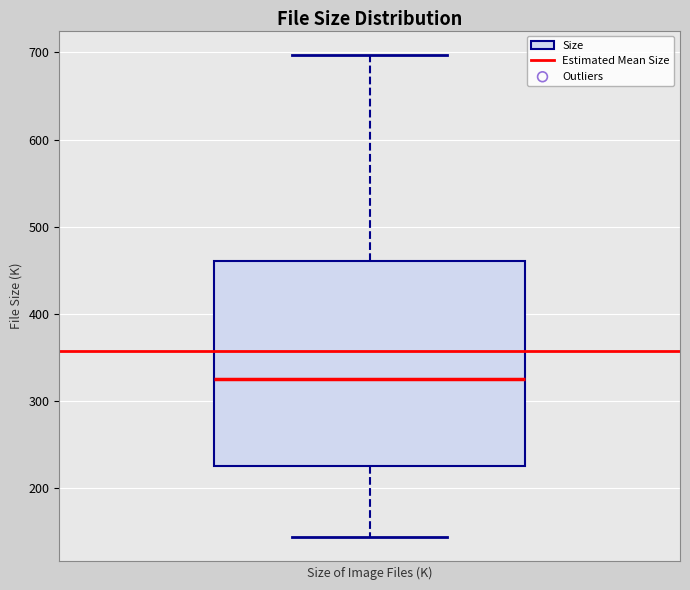

Read this box plot against the y-axis: the position of the median line, the range covered by the box, and the ends of both whiskers. The values are not printed on the chart, so give them approximately, as read against the axis.

median 330, box 220 to 460, whiskers 140 to 700